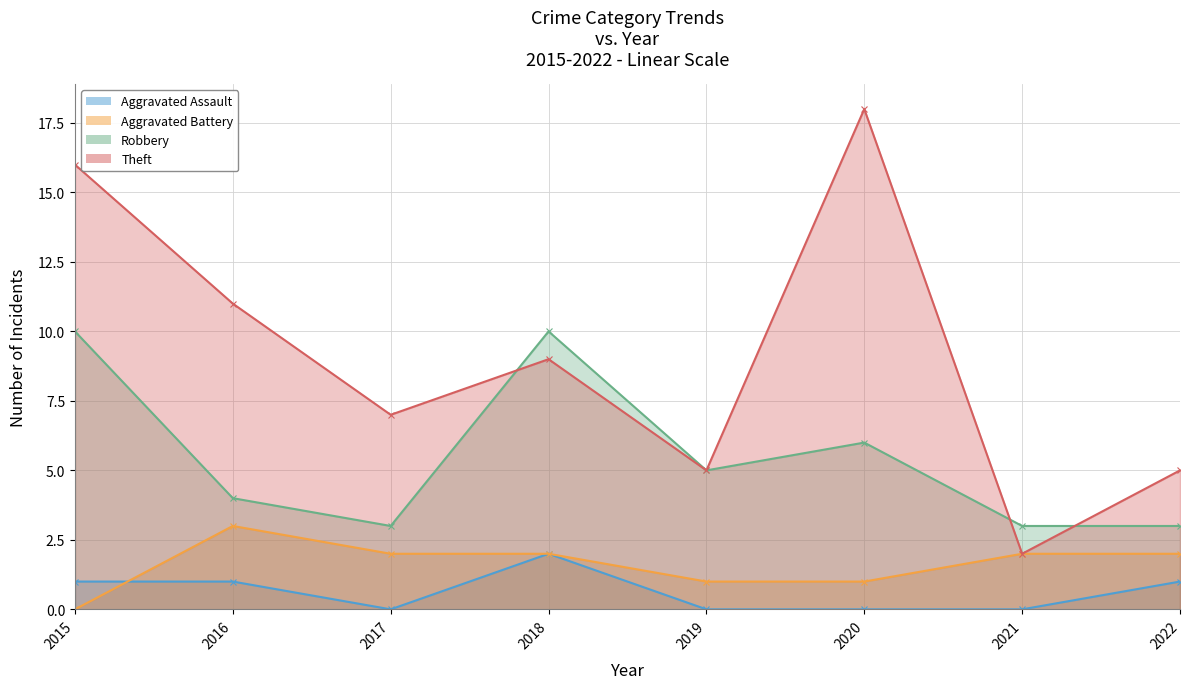

The value of Aggravated Assault at 2016 is 1. True or false?

True